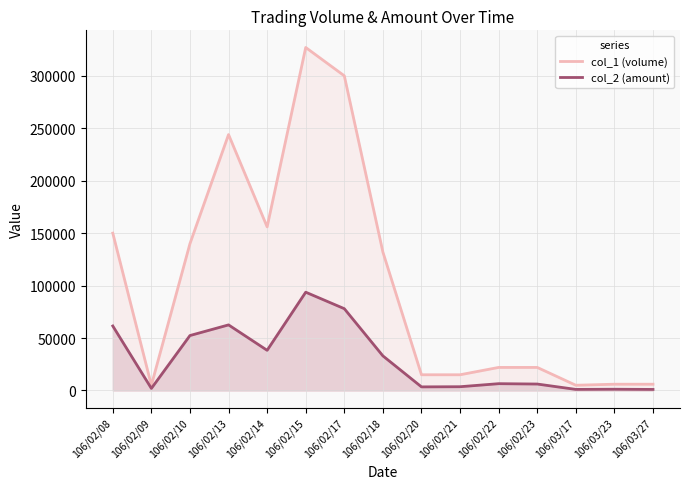

What value does the col_1 (volume) series have at 106/03/17?

5000